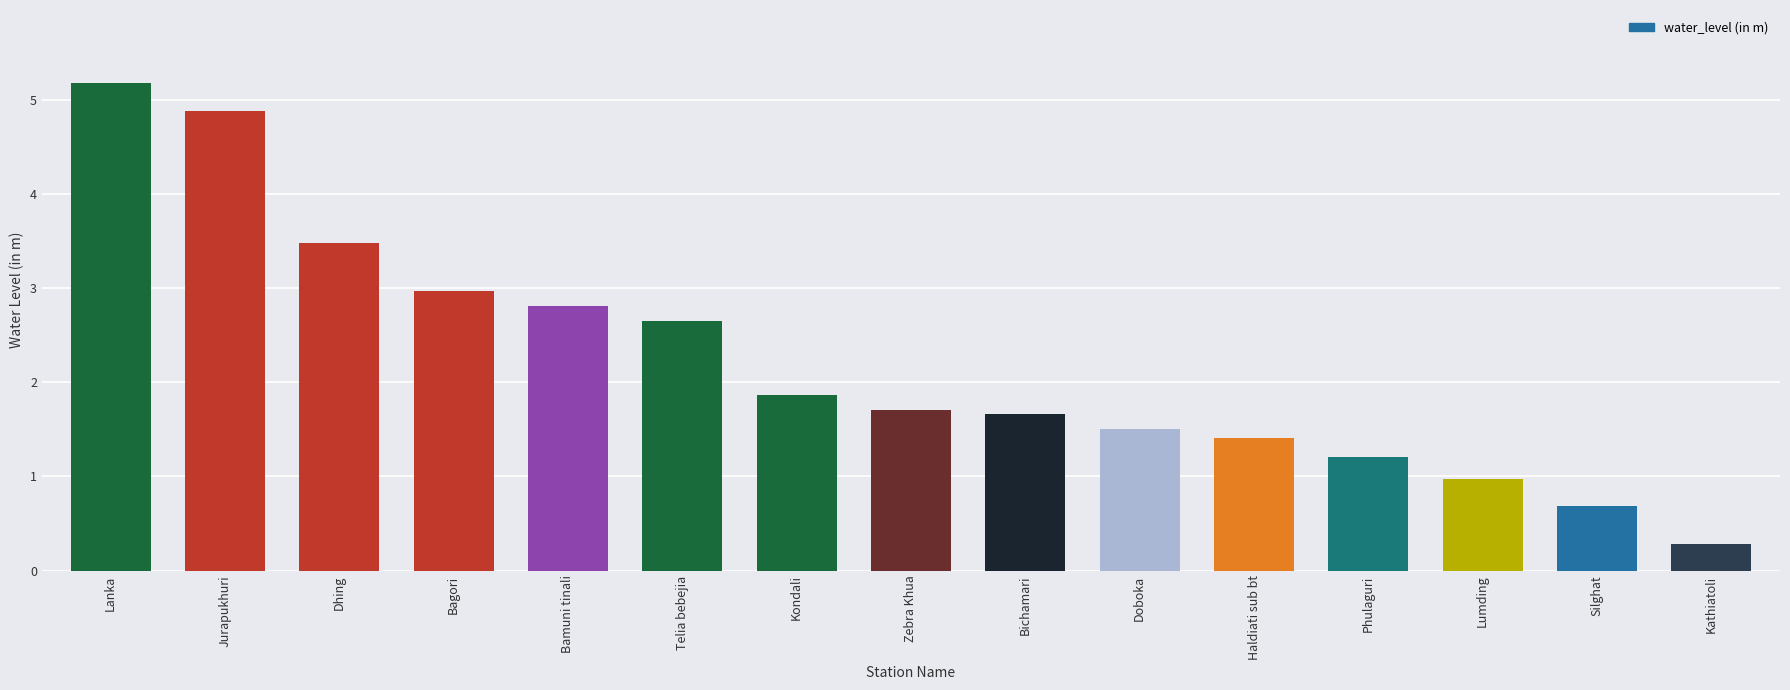

Between Phulaguri and Telia bebejia, which is larger?

Telia bebejia